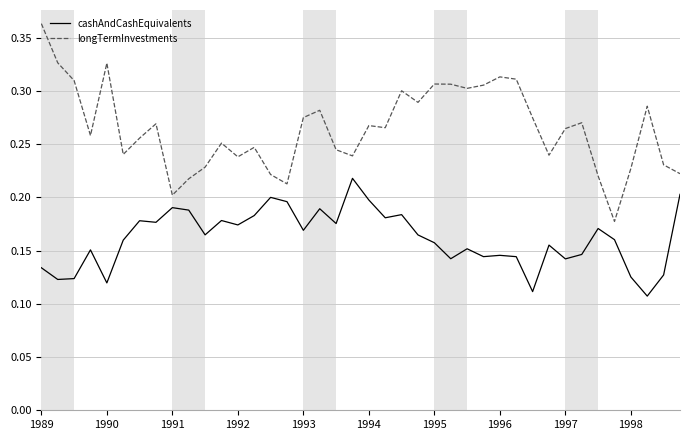

True or false: cashAndCashEquivalents and longTermInvestments intersect in this chart.

False